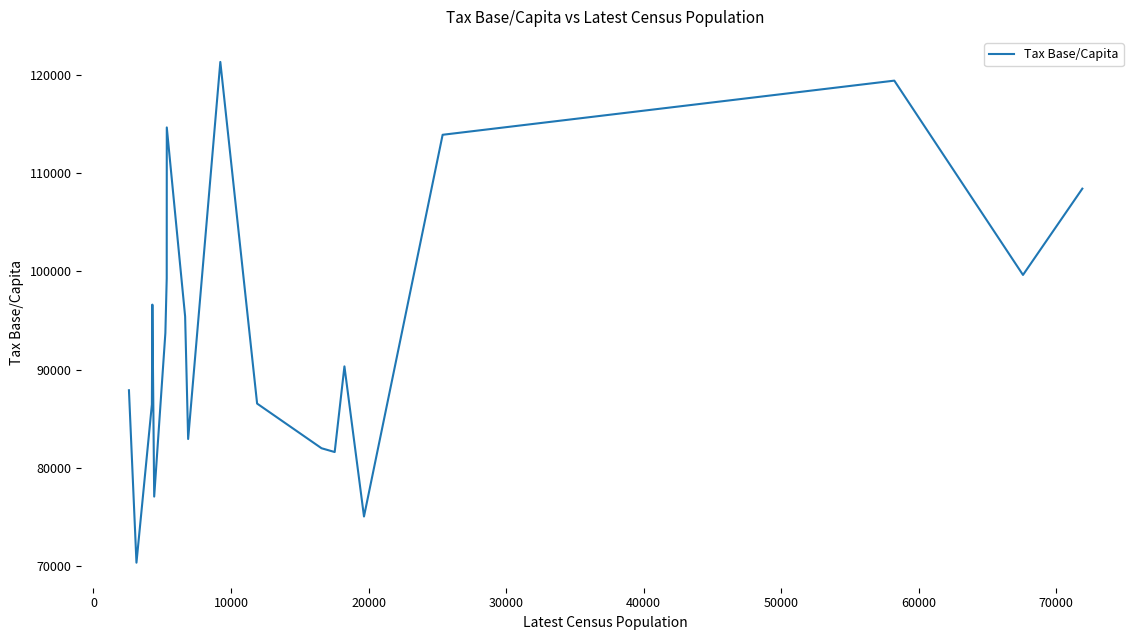

What is the minimum value shown in the chart?

70363